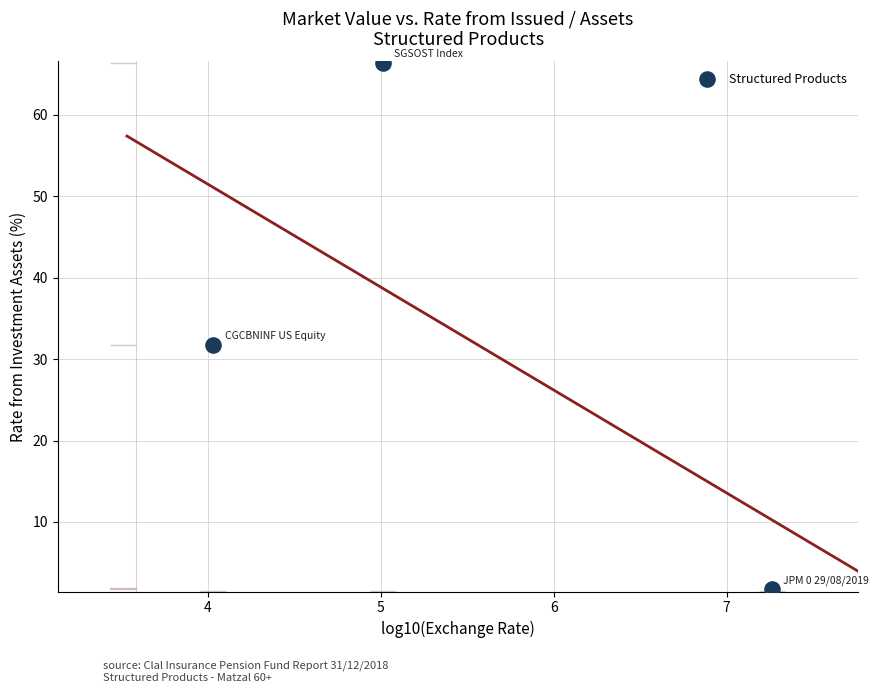

What Y value in the scatter plot is closest to 34?

31.8